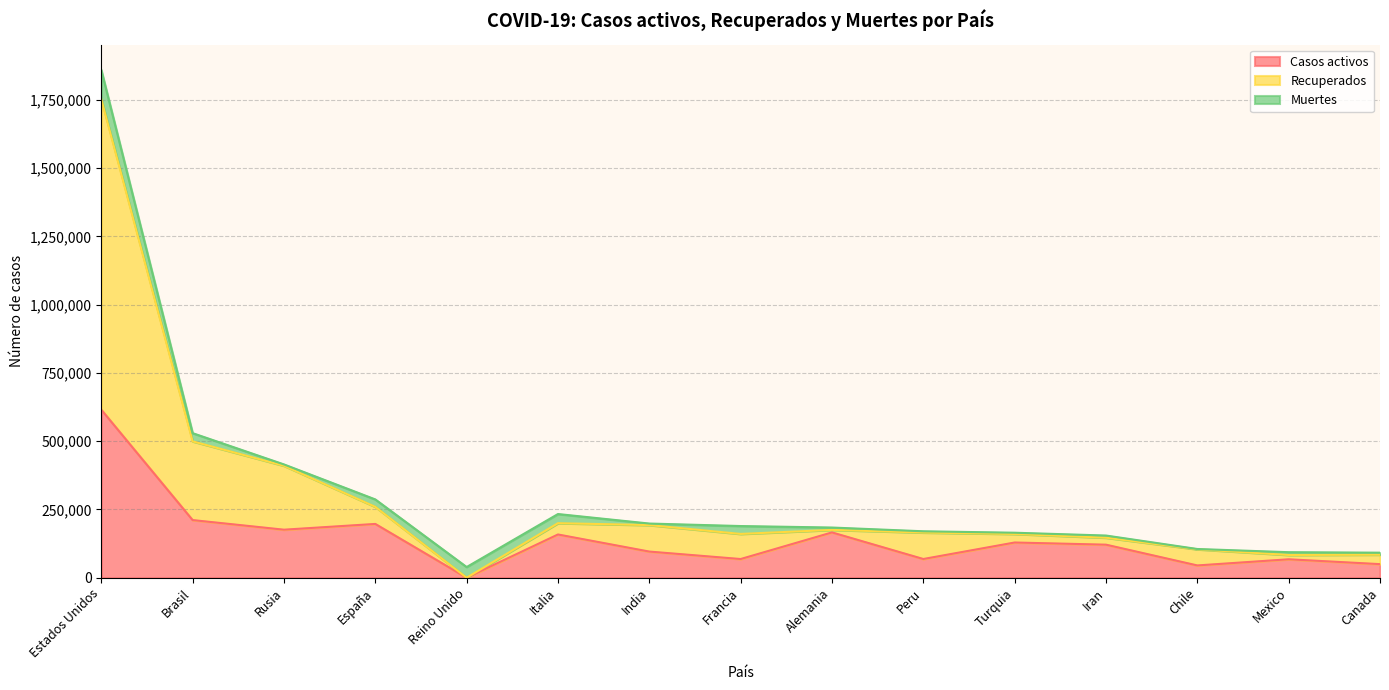

Where is Casos activos nearest to the value 307708?

Brasil